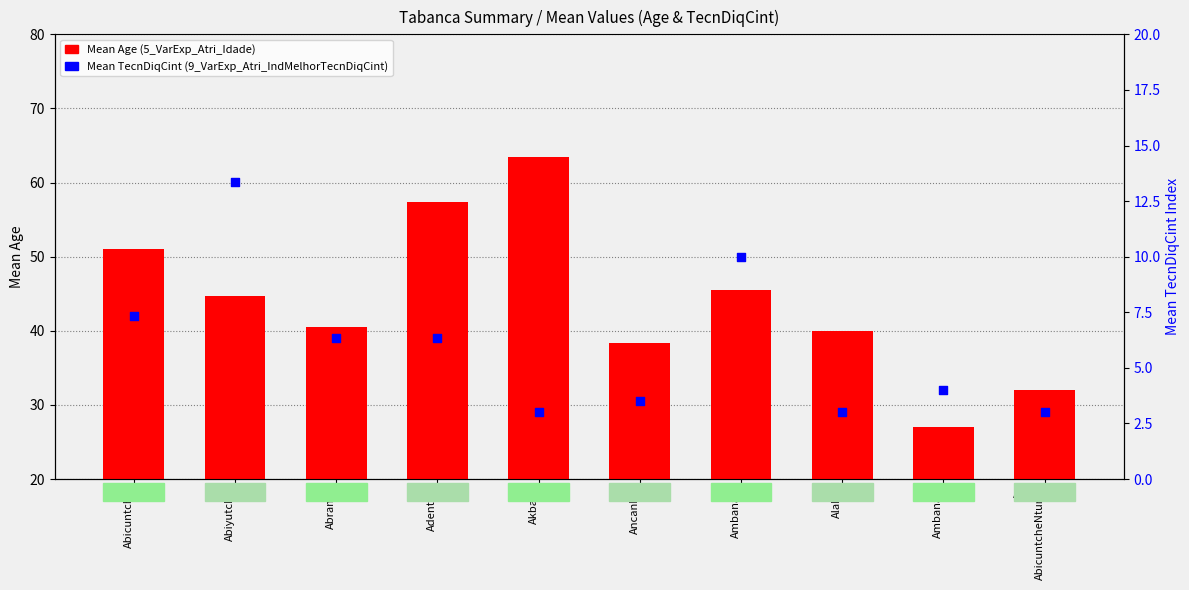

Which series contains the highest Y value?

Mean Age (5_VarExp_Atri_Idade)